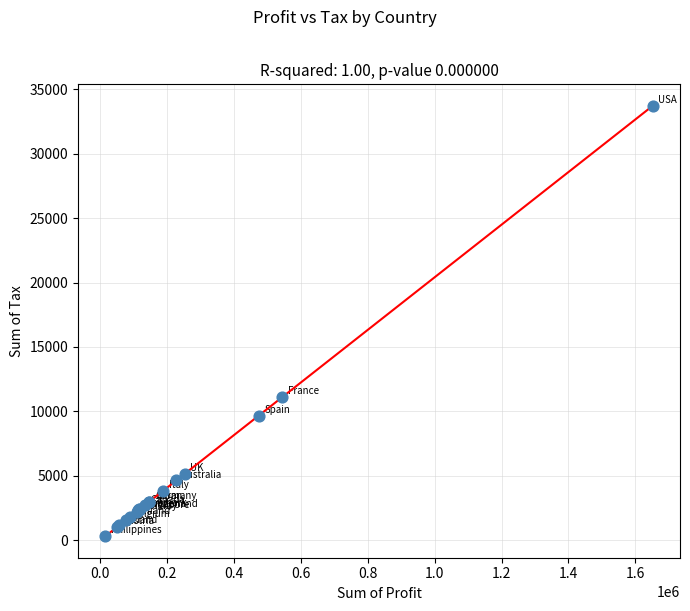

What Y value in the scatter plot is closest to 17013?

11104.0